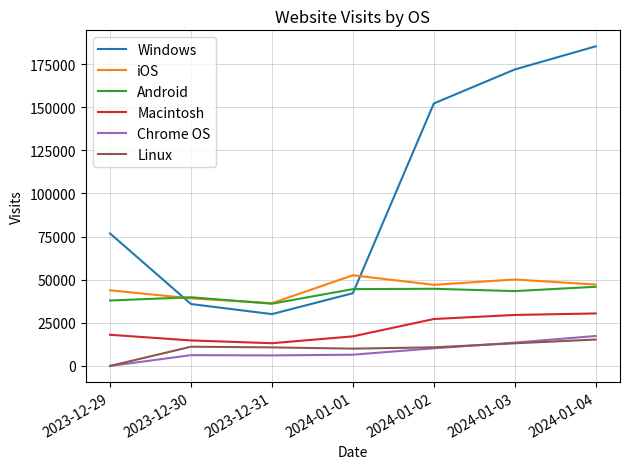

Which category has the highest value across all series?

2024-01-04